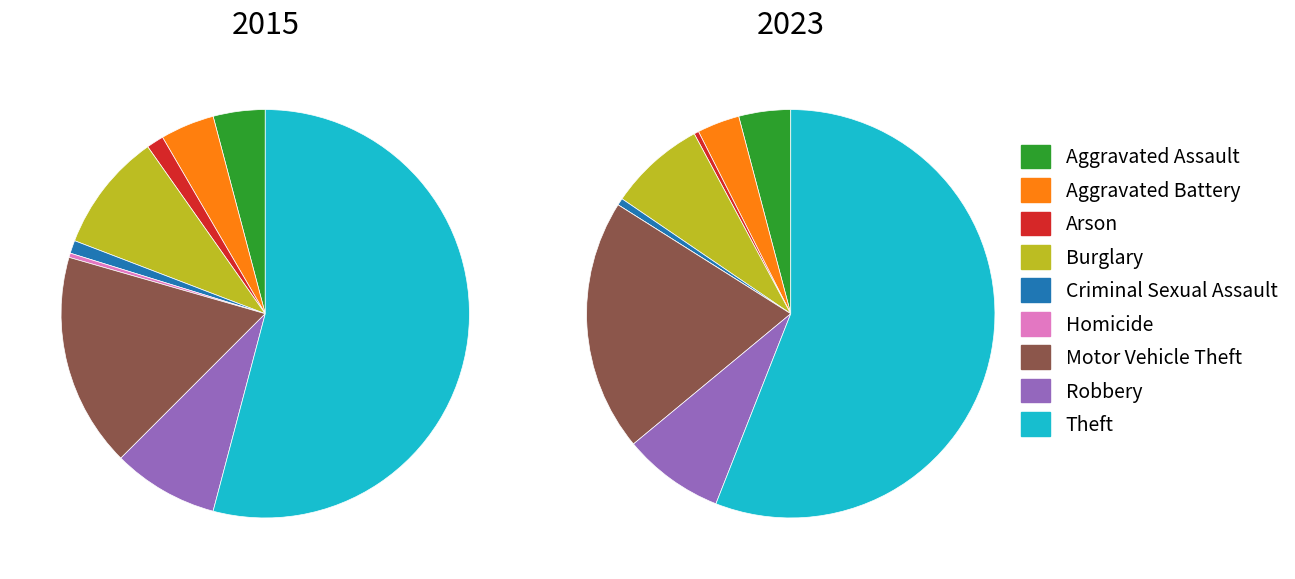

Between Criminal Sexual Assault and Aggravated Assault, which is larger?

Aggravated Assault